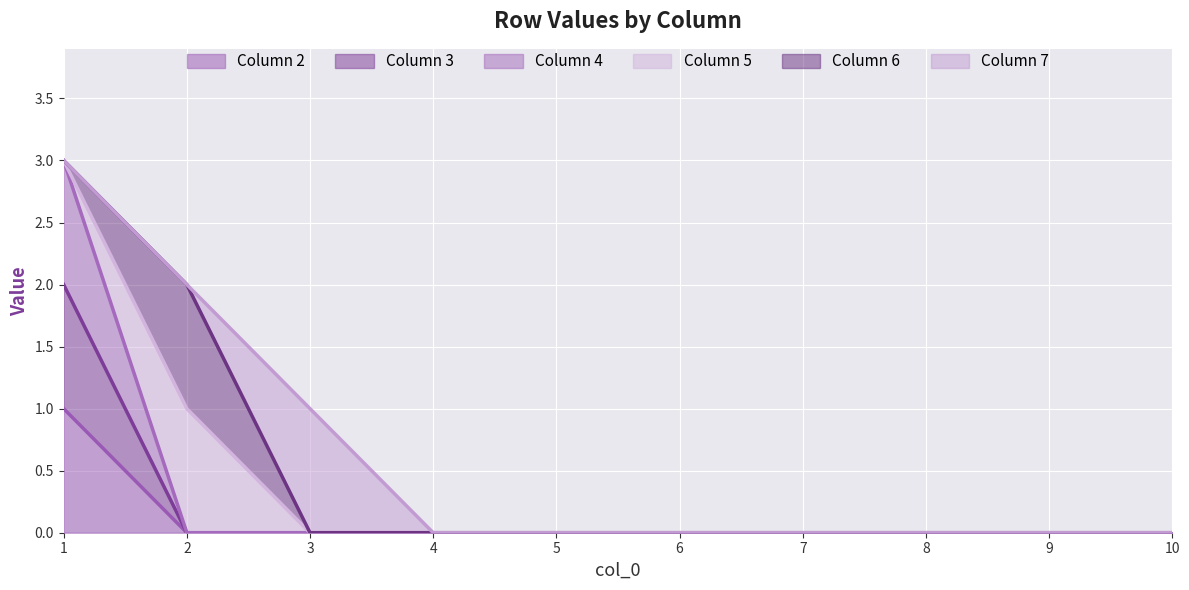

Where is 4 nearest to the value 1?

2